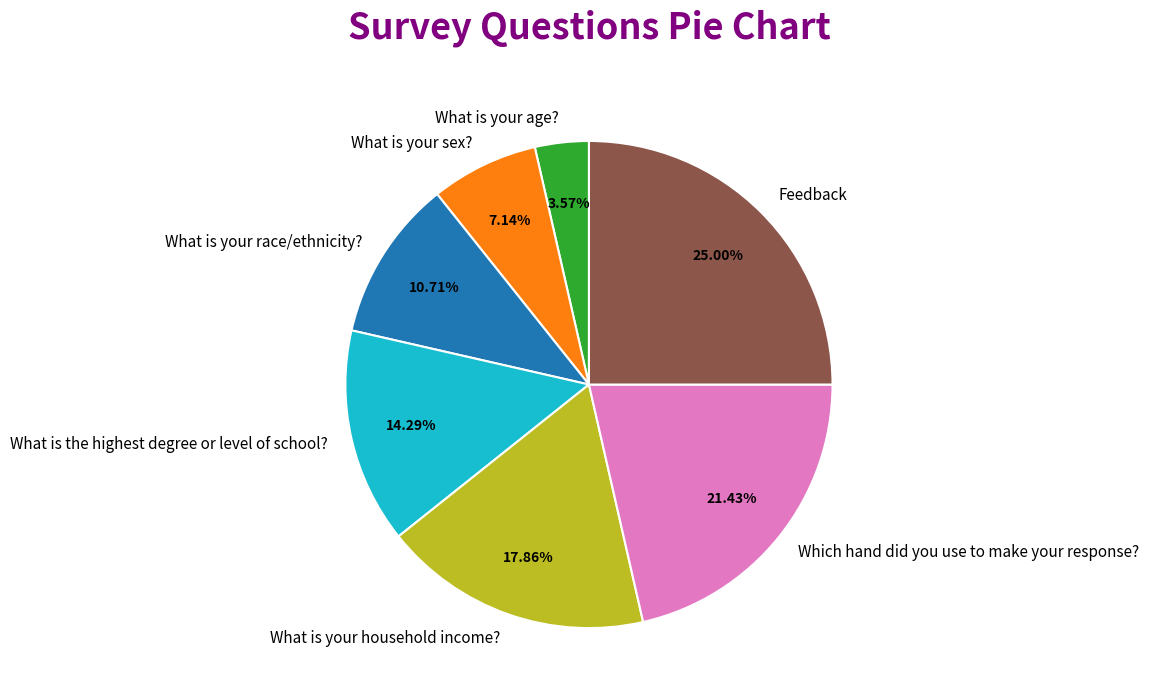

To the nearest percent, what is the average slice percentage?

14%